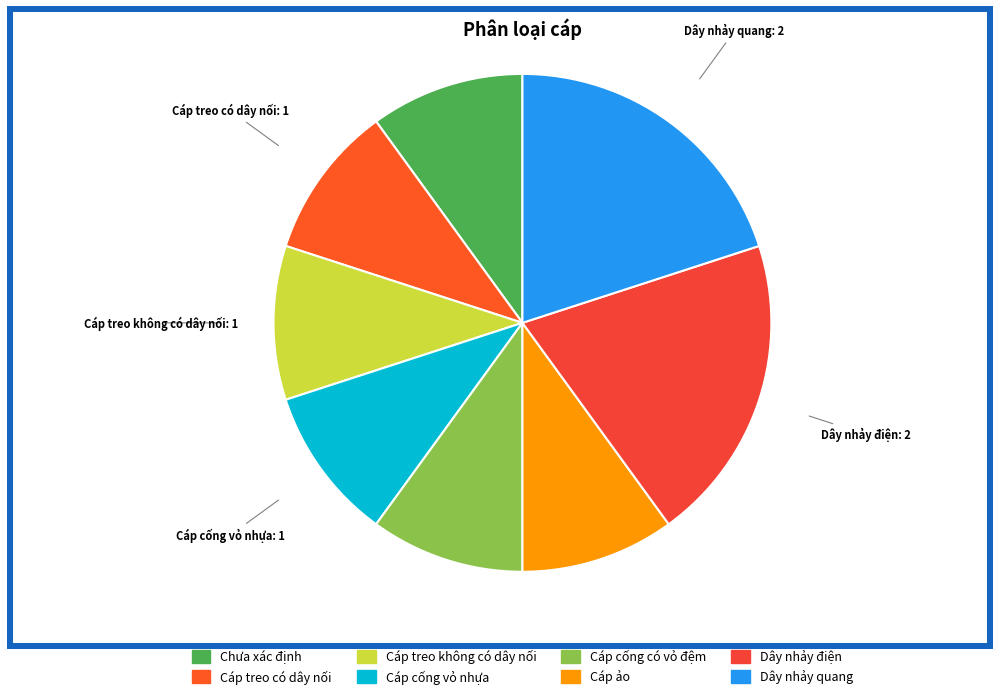

Is Dây nhảy quang the majority of the pie?

No